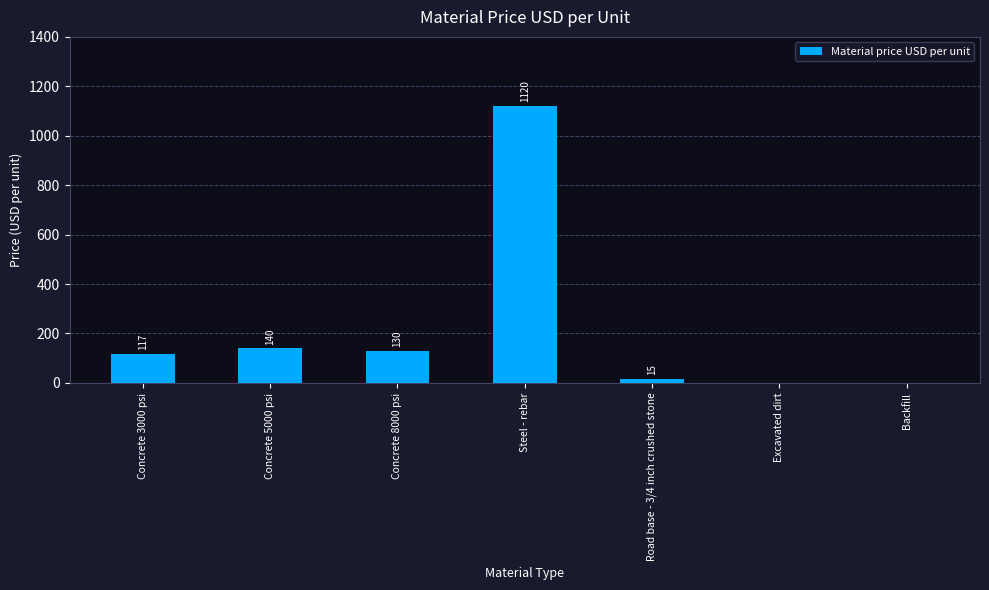

What is the sum of the values at Backfill and Concrete 5000 psi?

140